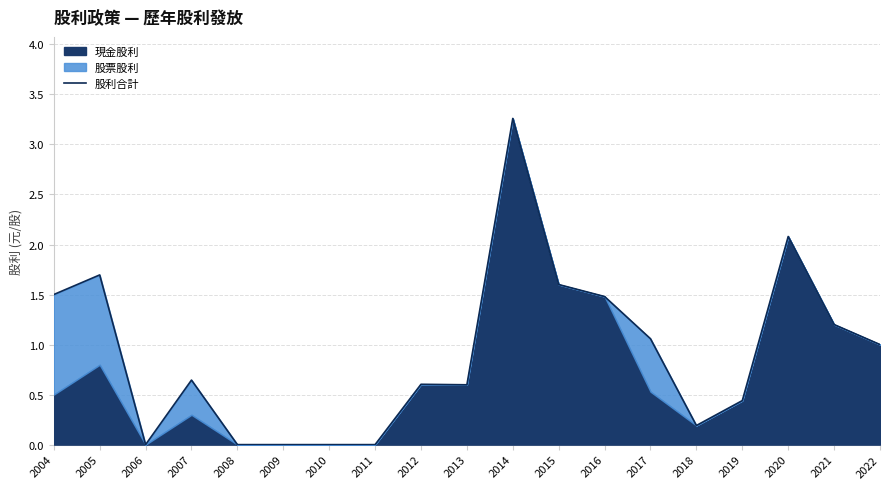

List the labels in order of value, smallest first.

2006, 2008, 2009, 2010, 2011, 2018, 2019, 2013, 2012, 2007, 2022, 2017, 2021, 2016, 2004, 2015, 2005, 2020, 2014